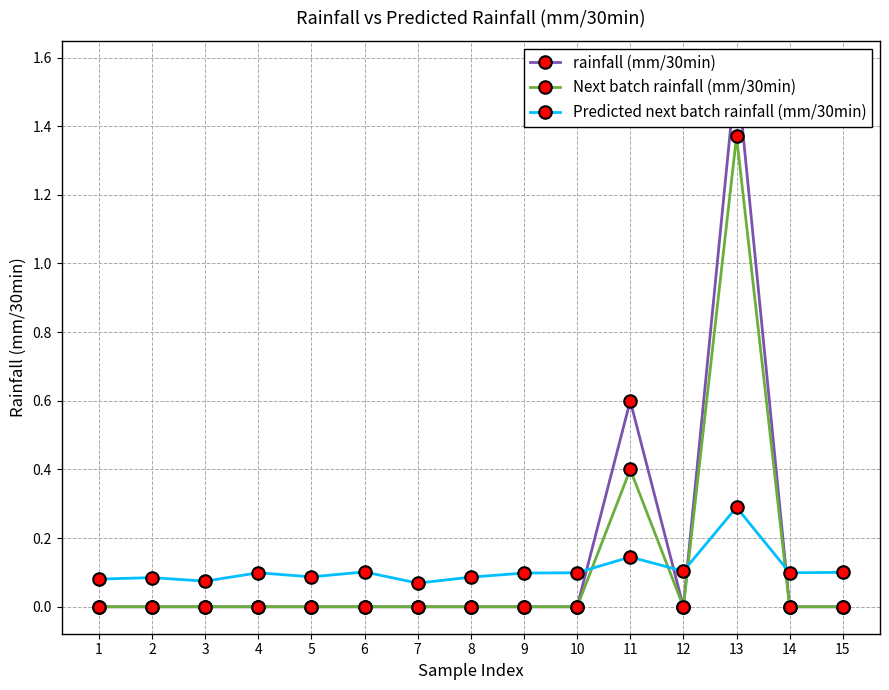

What is the value of the Predicted next batch rainfall (mm/30min) point at the 1st from the left?

0.1